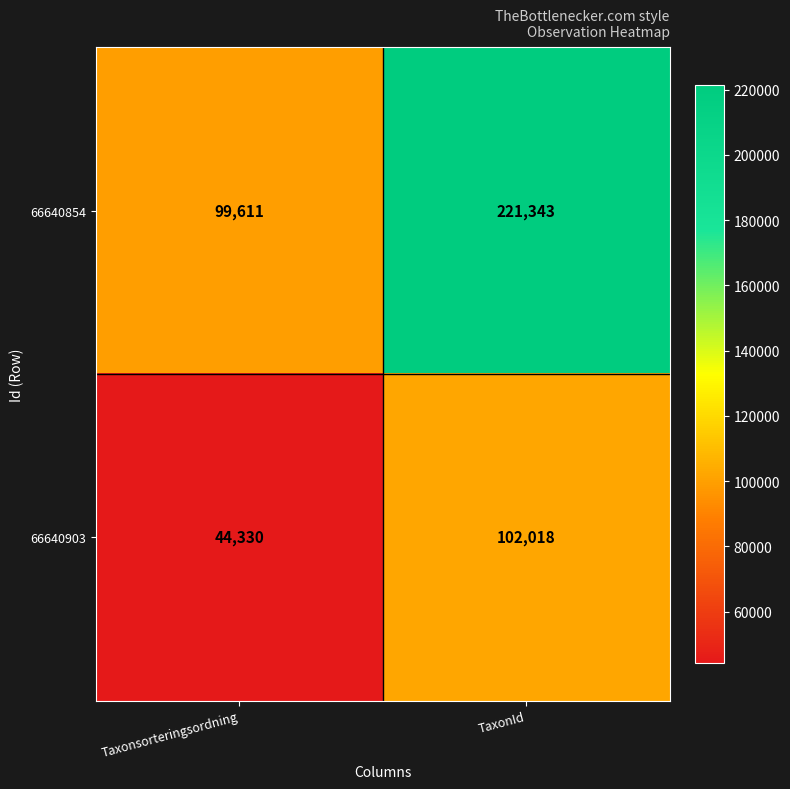

What is the spread (max minus min) of values at TaxonId?

119325